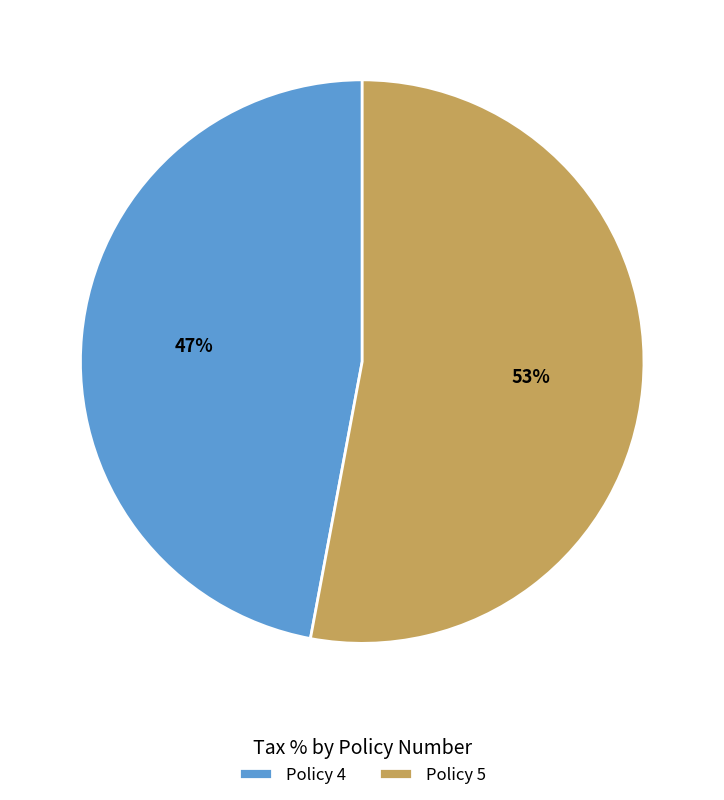

True or false: Policy 4 accounts for 47% of the total.

True